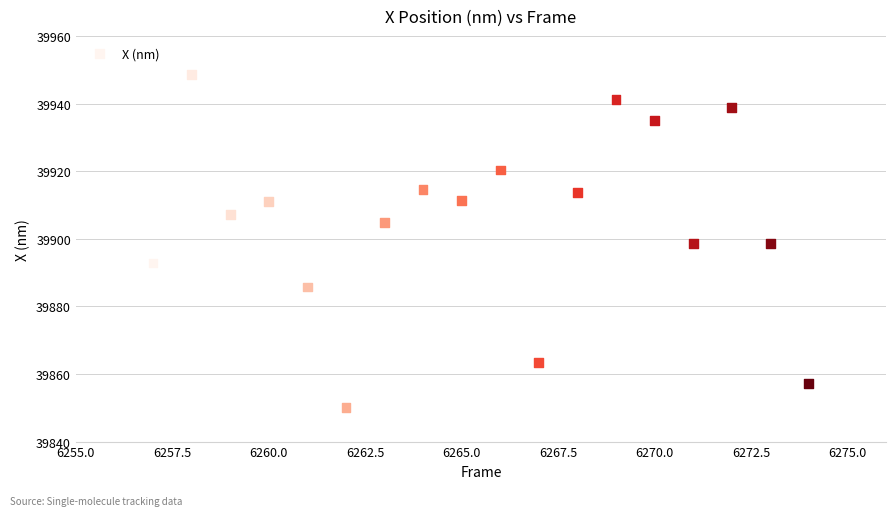

What is the range of X values (max minus min)?

17.0